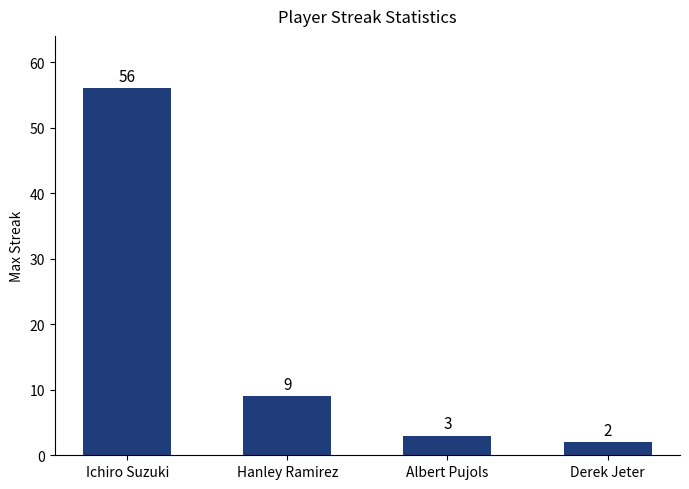

Does the chart contain any negative values?

No